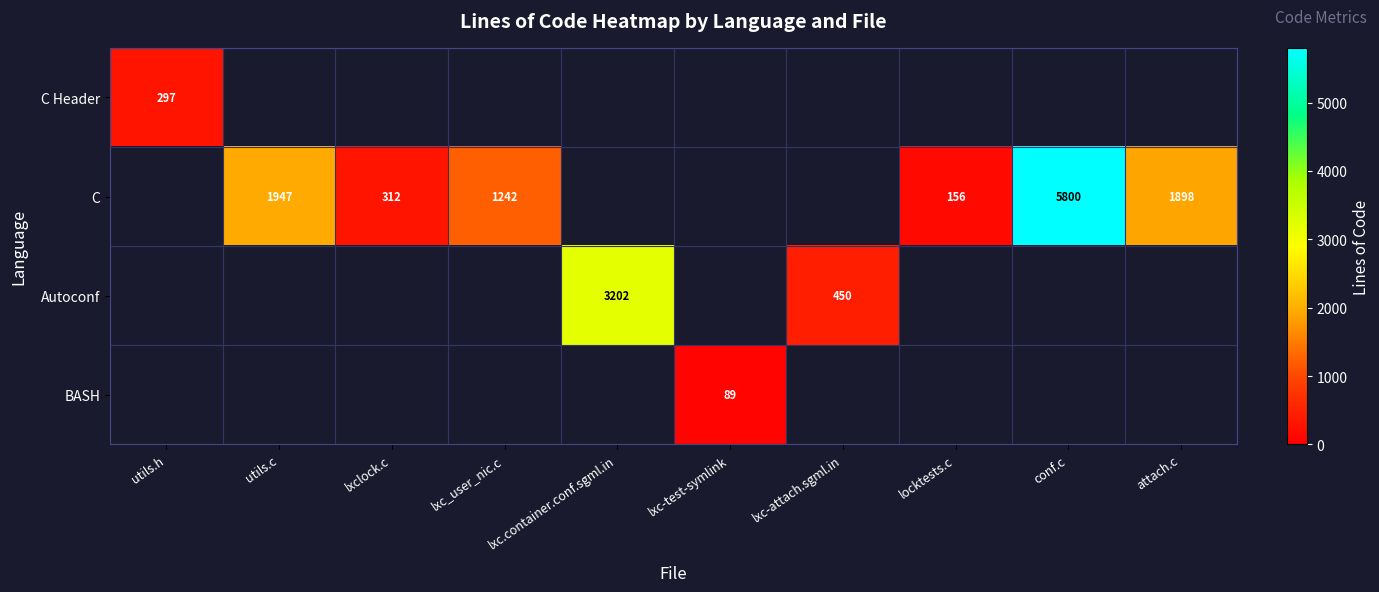

Is it true that C Header equals 424 at utils.h?

False